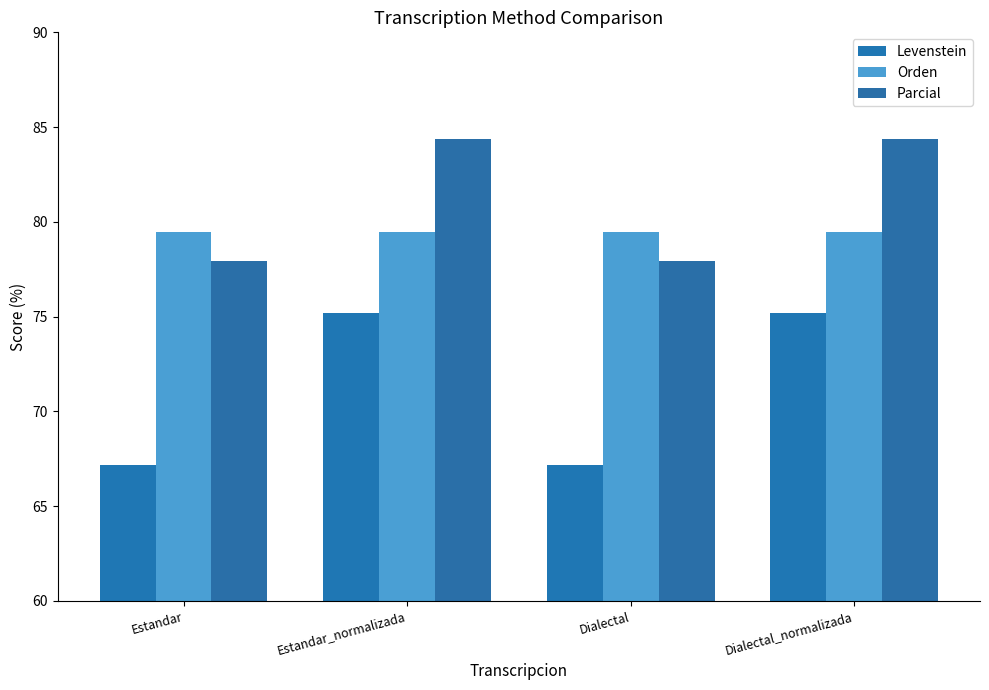

What position from the left is Estandar?

1